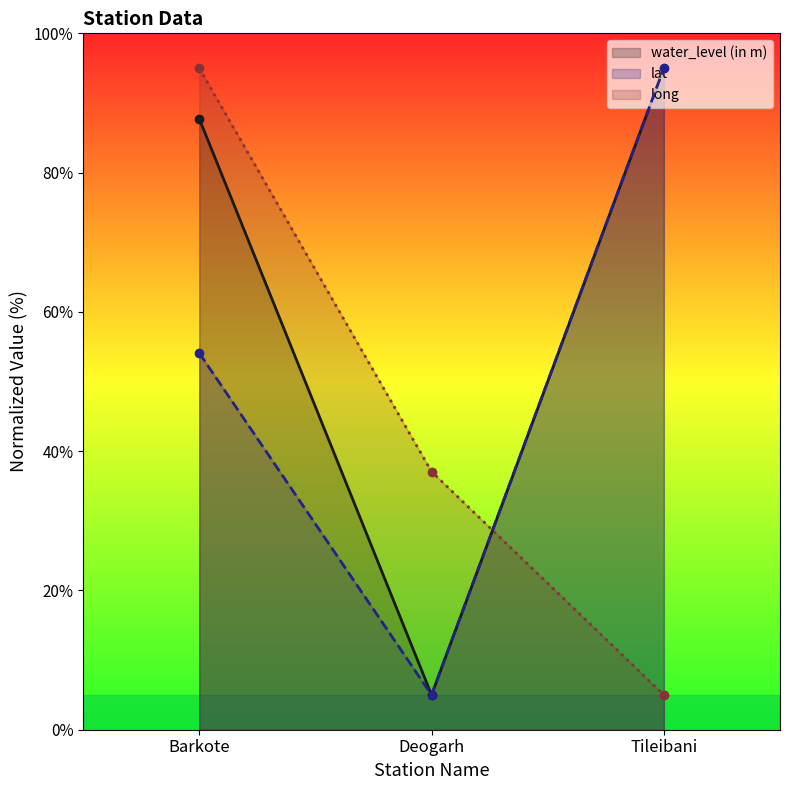

What is the label of the 2nd point from the right?

Deogarh